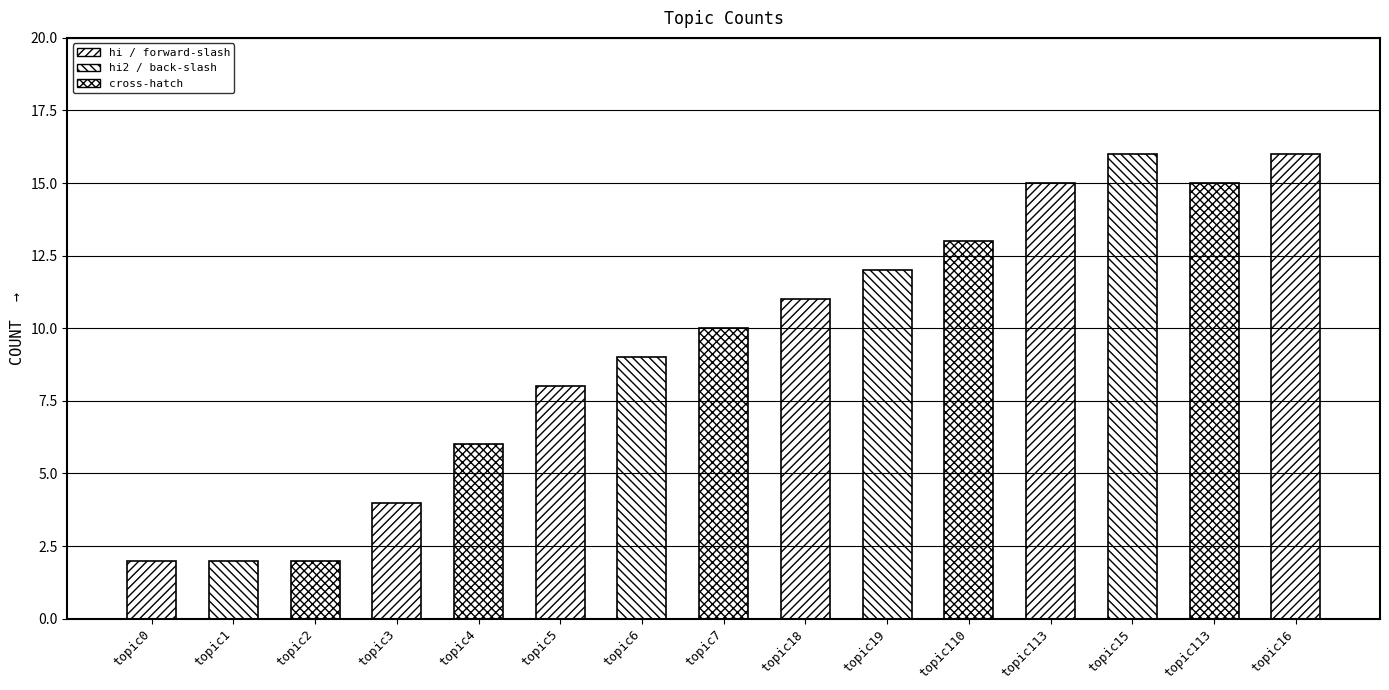

How many distinct data groups are displayed?

1